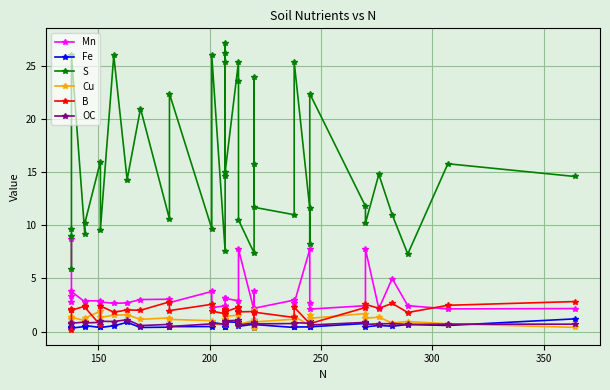

What is the difference between the second highest and second lowest values in the OC series?

0.5